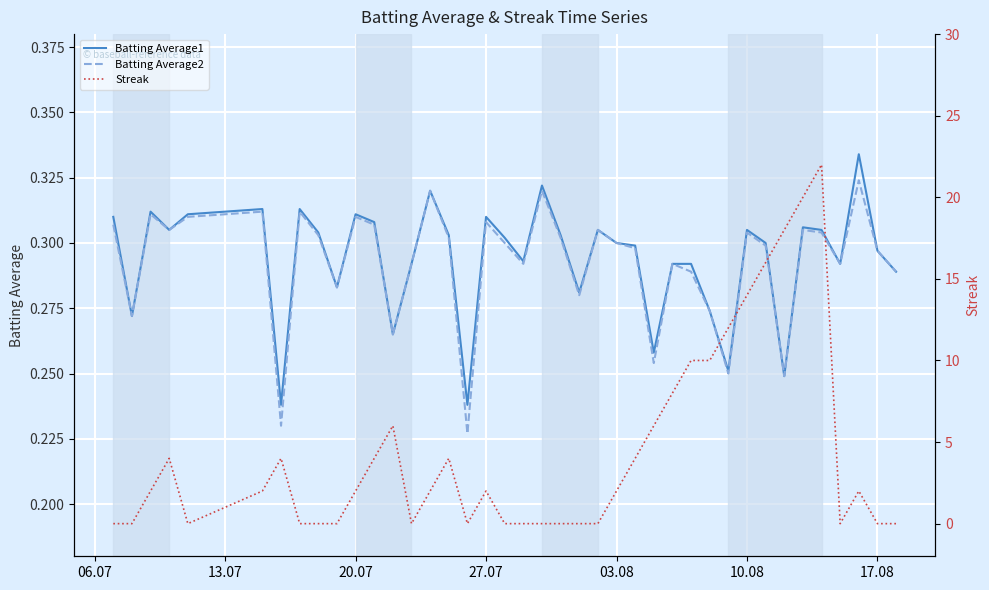

What is the difference between the second highest and second lowest values in the Batting Average1 series?

0.1